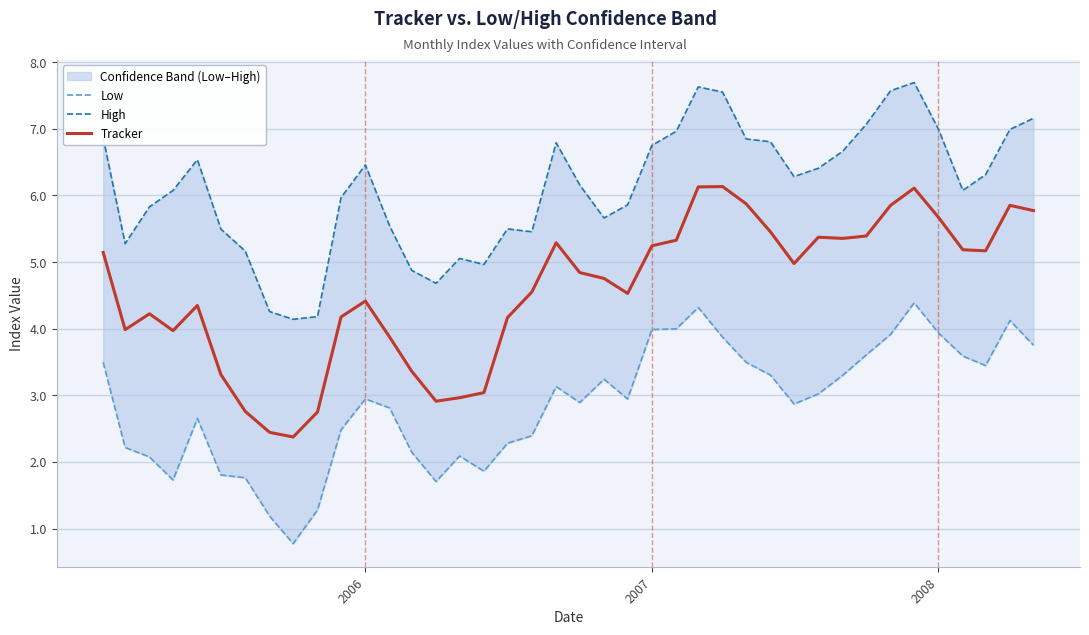

What is the maximum value for Tracker?

6.1